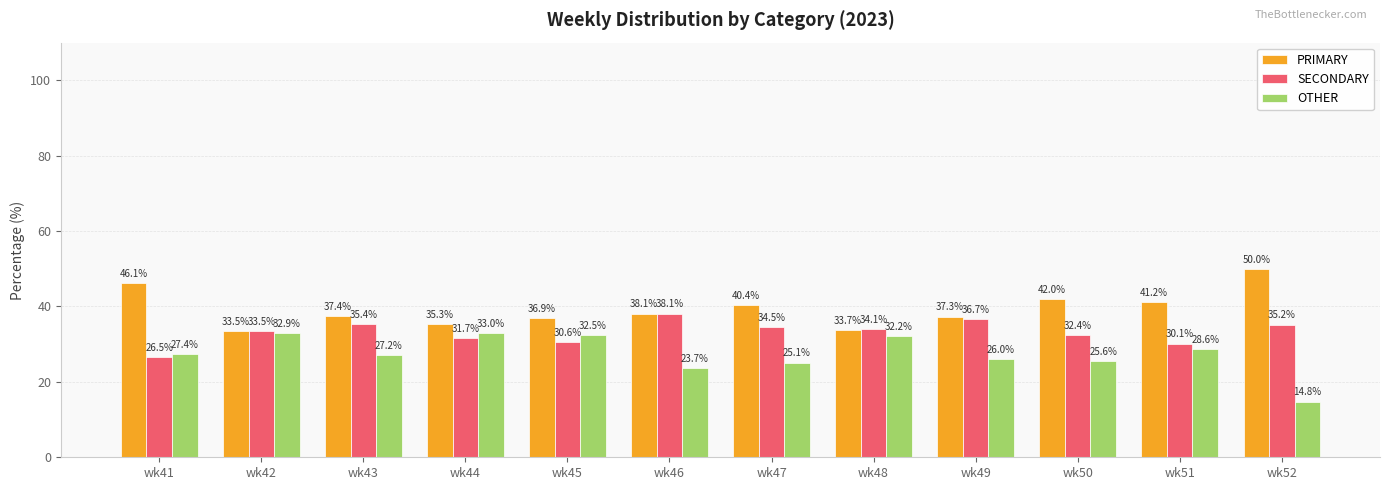

Is the value of OTHER at wk49 greater than the value of PRIMARY at wk42?

No